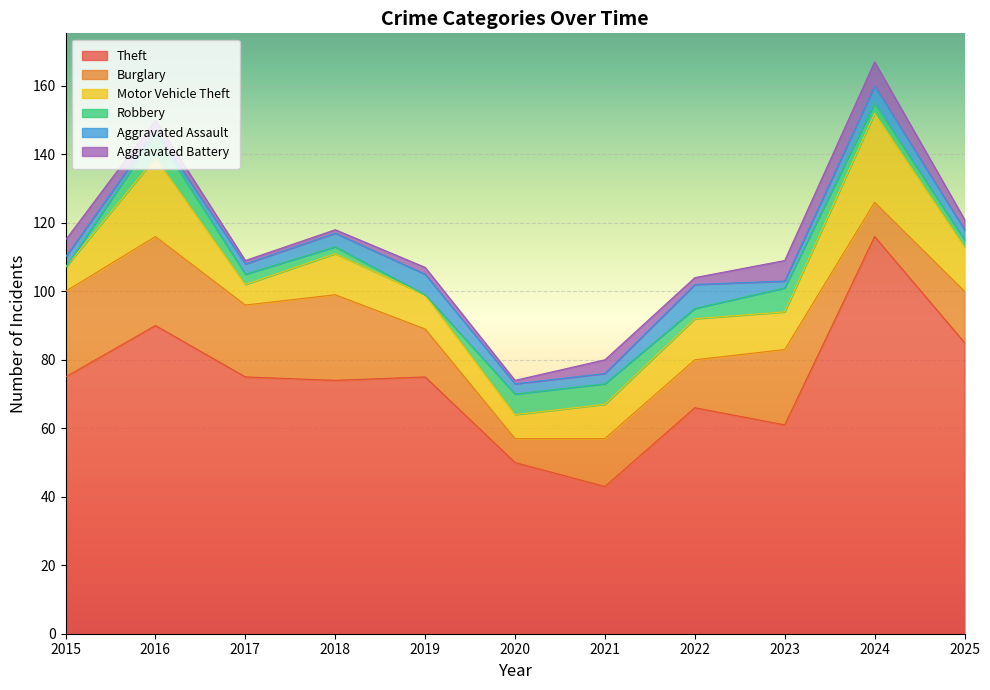

Between 2015 and 2024, which is larger?

2024